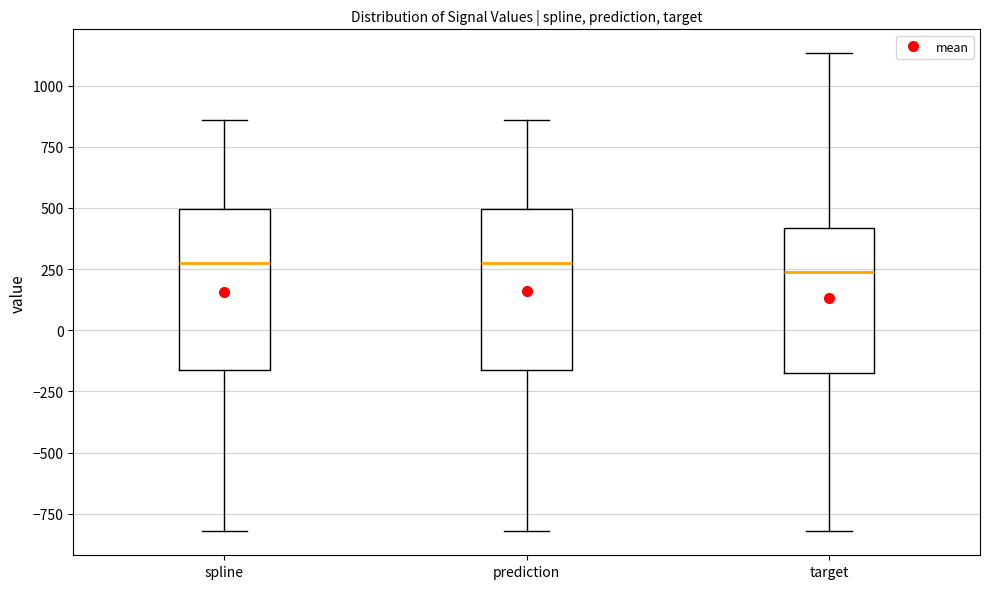

Where does the median line of the box for spline sit on the y-axis? The values are not printed on the chart, so give them approximately, as read against the axis.

250